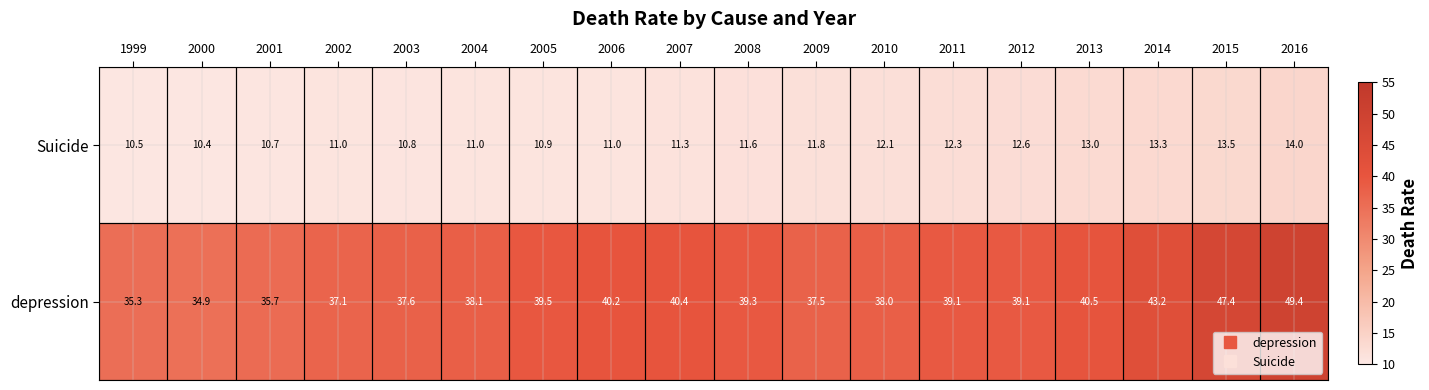

At which label does Suicide reach its peak?

2016